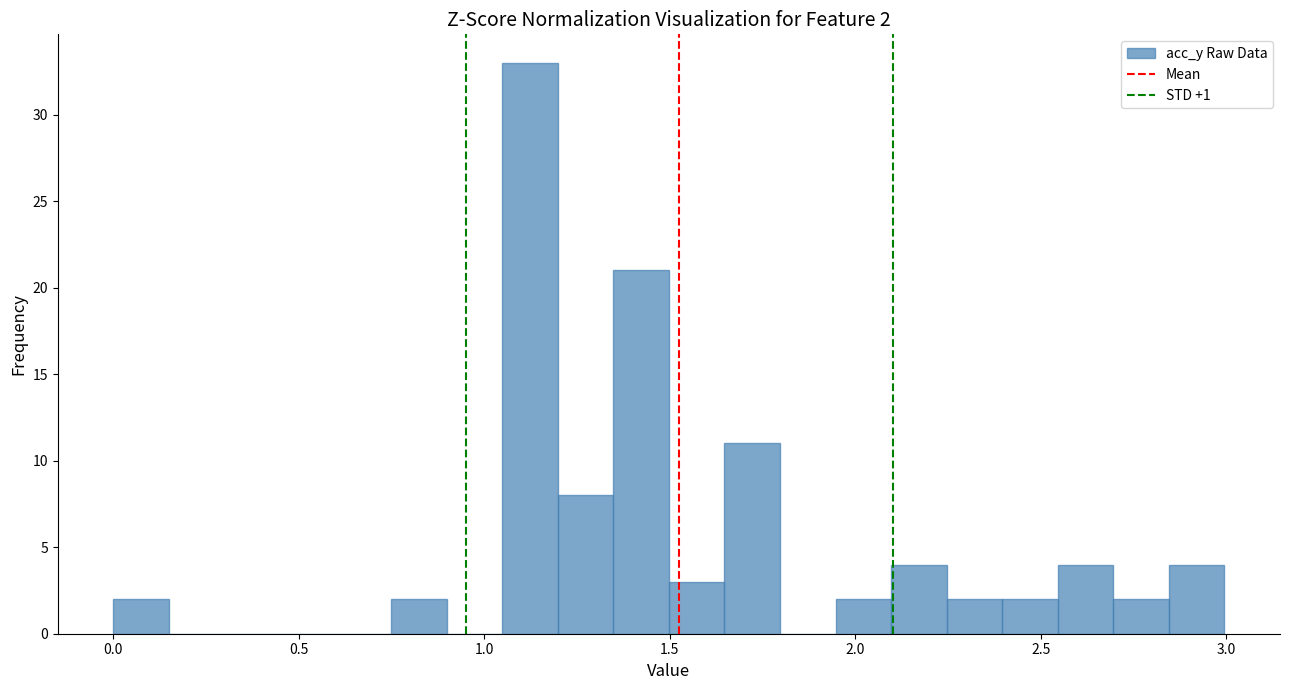

Around what value on the x-axis is the tallest bar? Give the approximate position of its centre, as read against the axis.

1.10